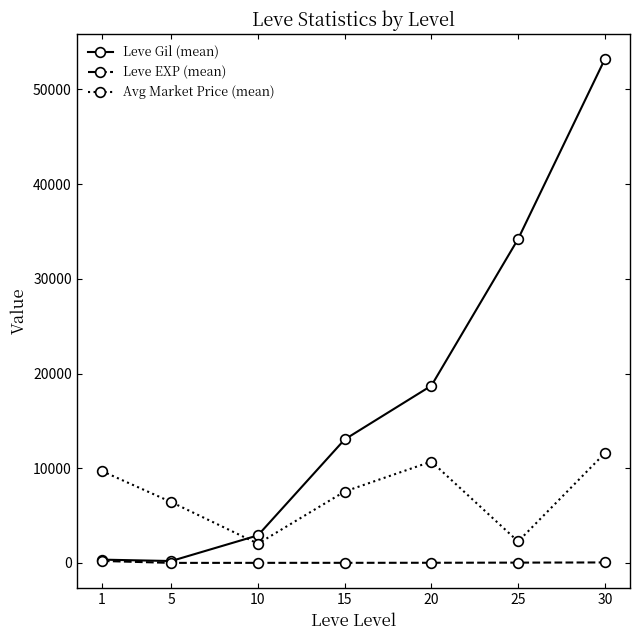

The Leve EXP (mean) series shows 52.8 at 30. True or false?

True